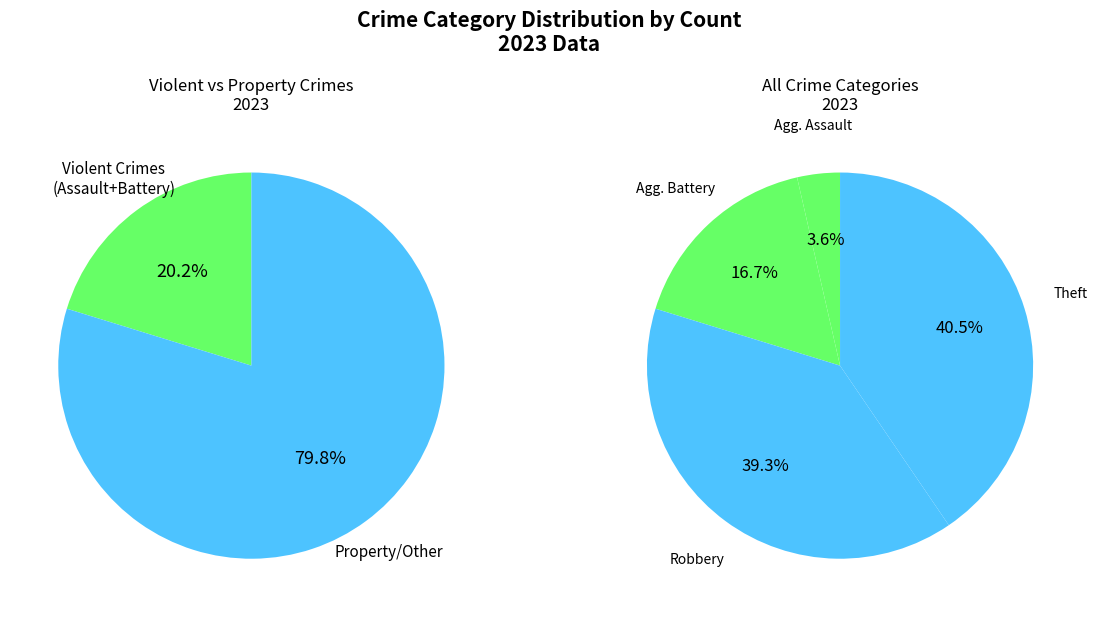

To the nearest percent, what is the average slice percentage?

25%